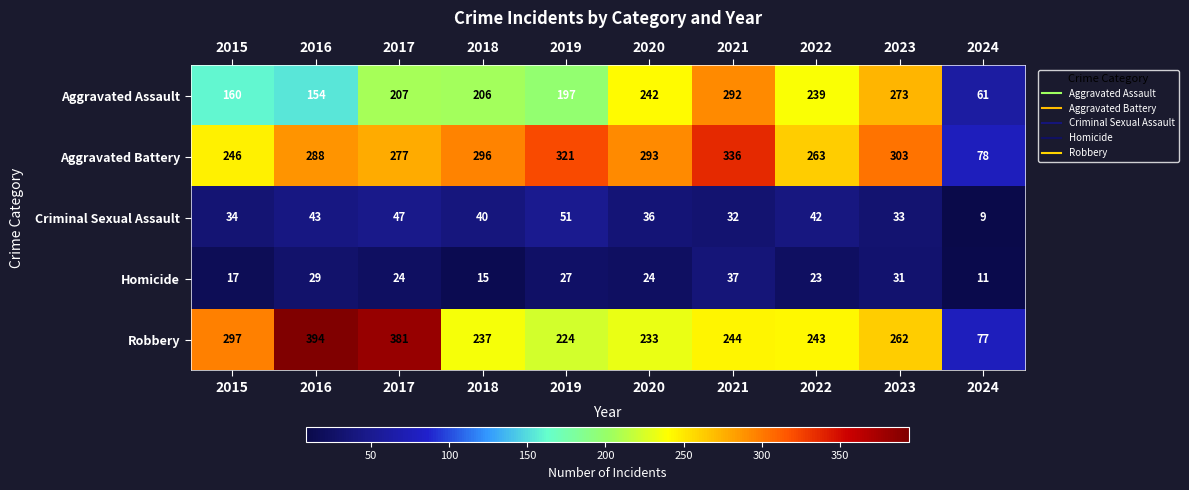

What is the difference between the highest and lowest values at 2021?

304